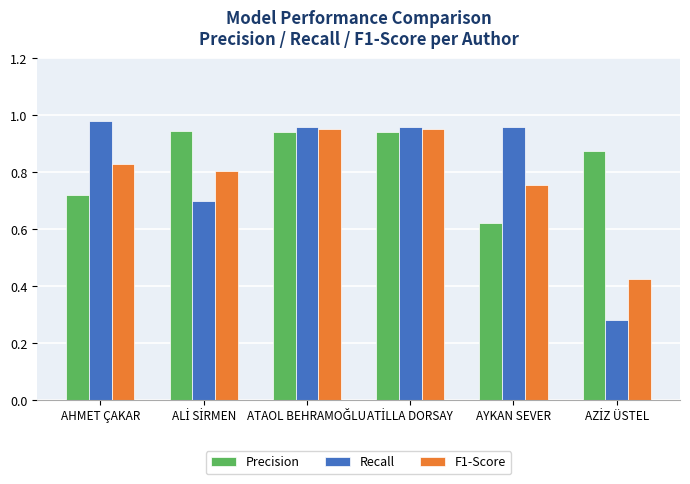

Which series has the largest total across all categories?

Precision